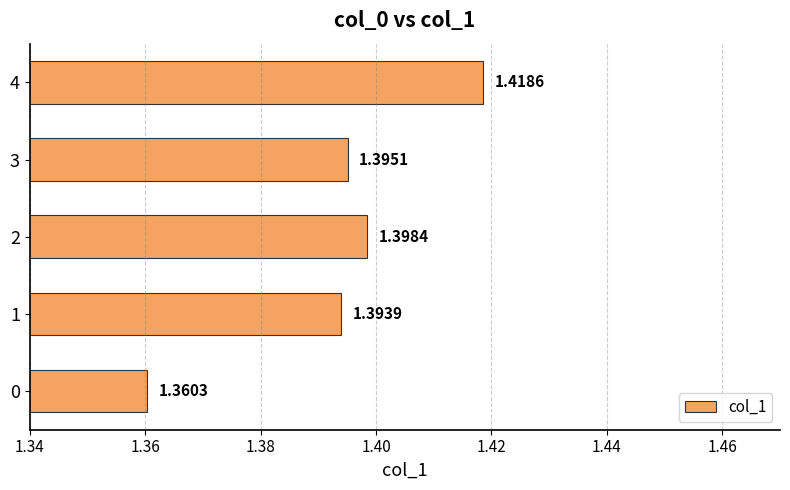

Are the bars horizontal?

Yes